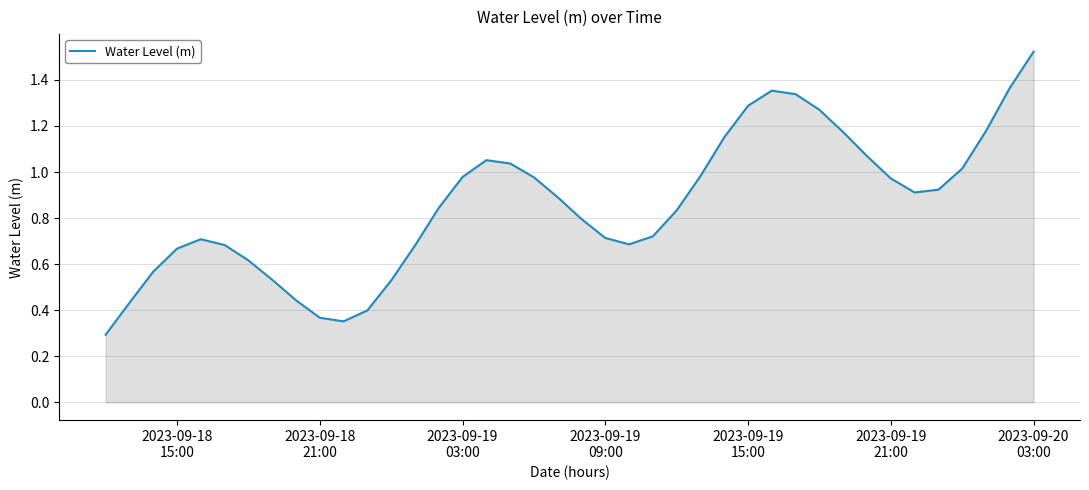

What is the smallest value displayed?

0.3